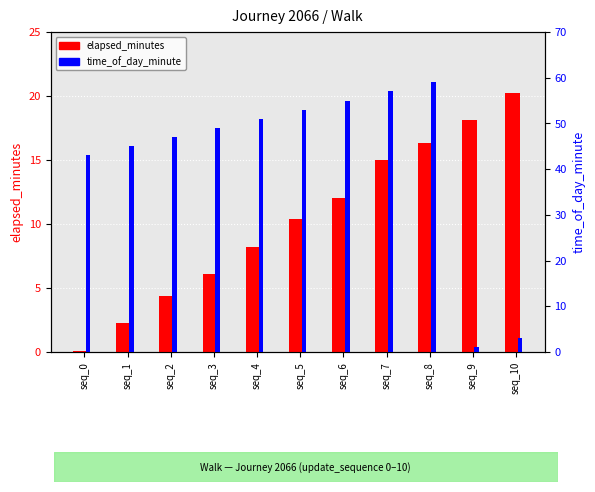

What is the value of the elapsed_minutes bar at the 3rd from the left?

4.4